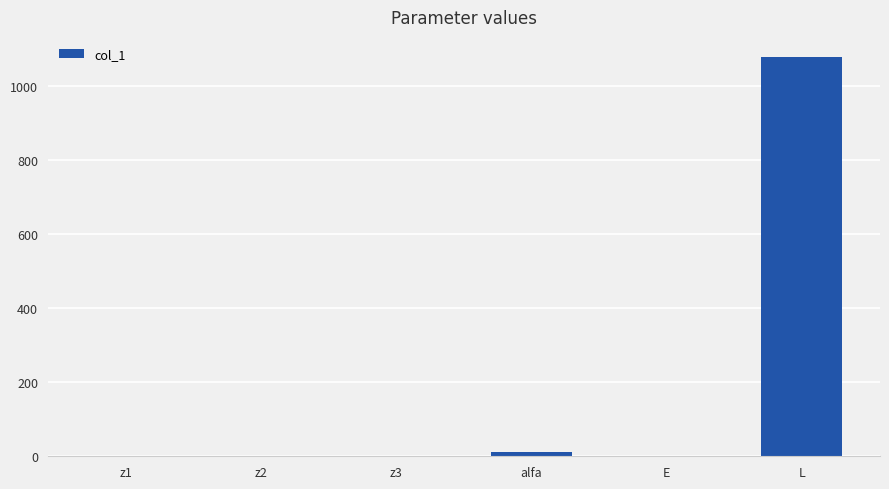

At which category does the chart reach its peak across all series?

L